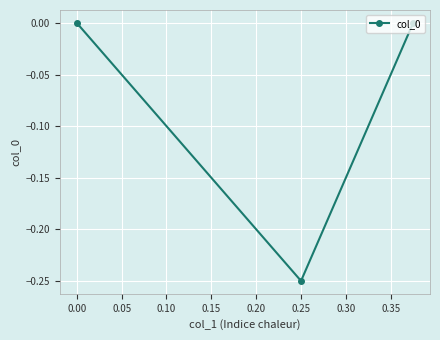

What is the value of the 2nd point from the left?

-0.2